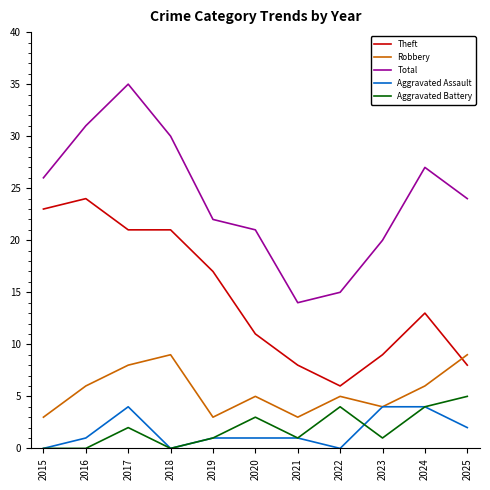

True or false: Aggravated Assault has a value of 4 at 2023.

True